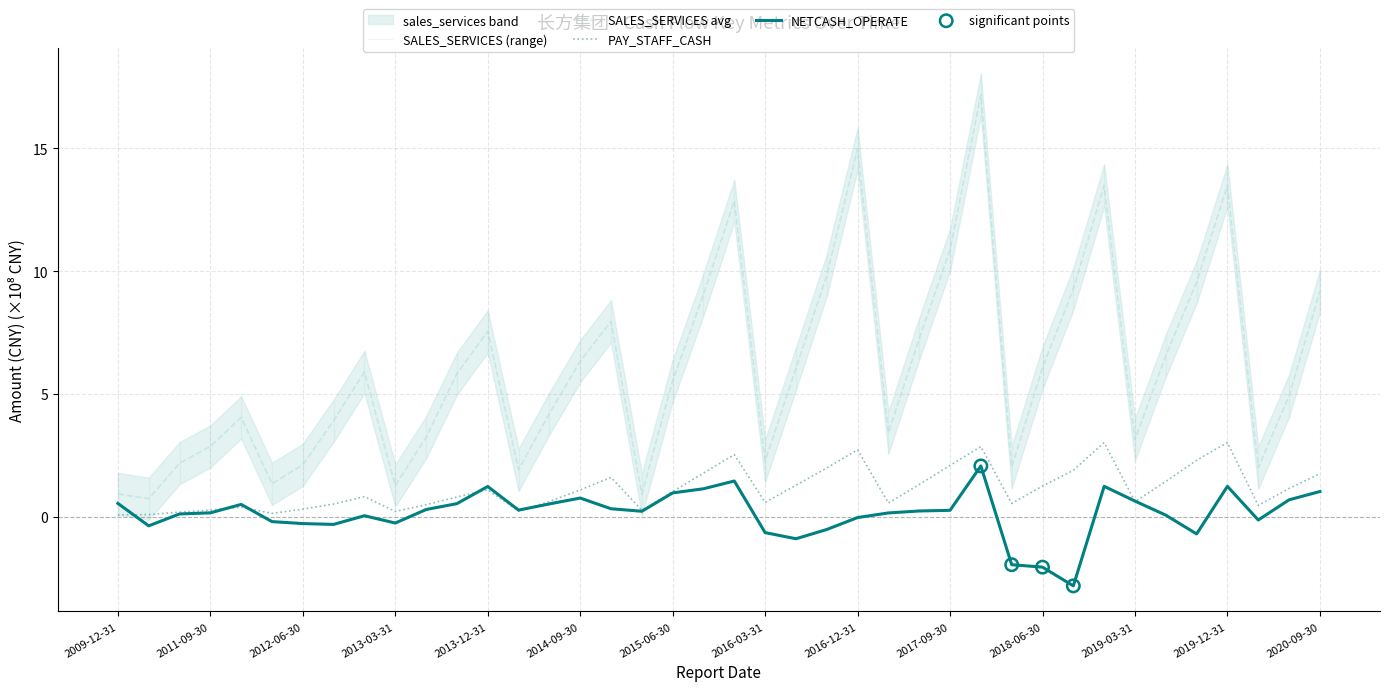

At how many categories does at least one series exceed 3?

28